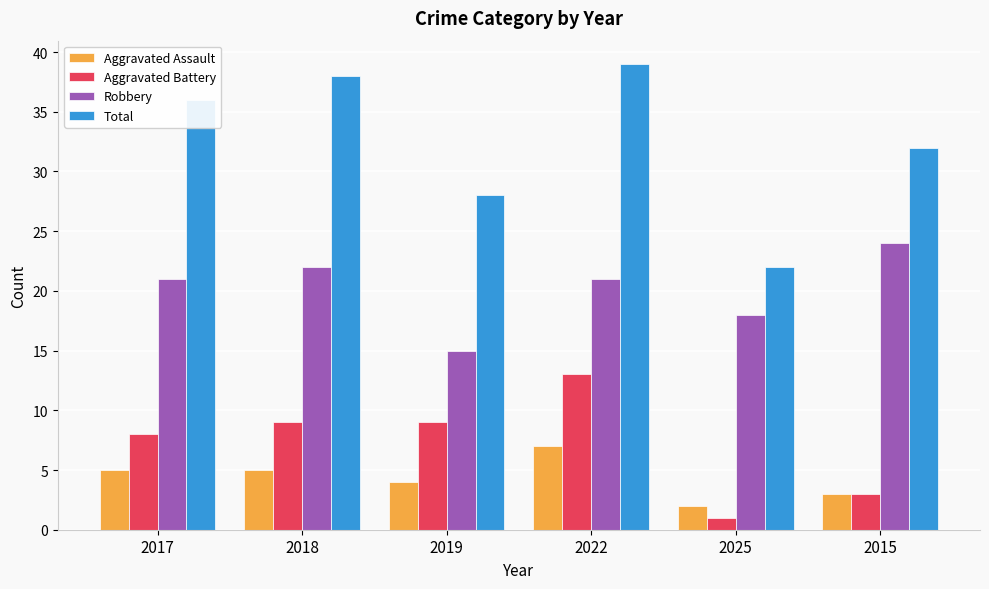

What is the difference between the second highest and second lowest values in the Aggravated Battery series?

6